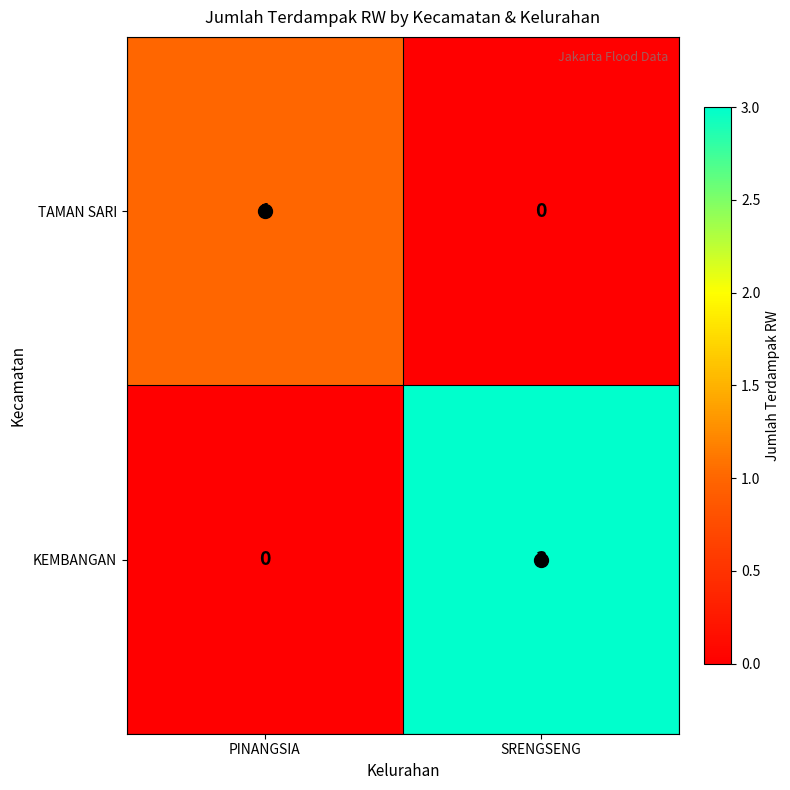

Which series has the largest total across all categories?

KEMBANGAN